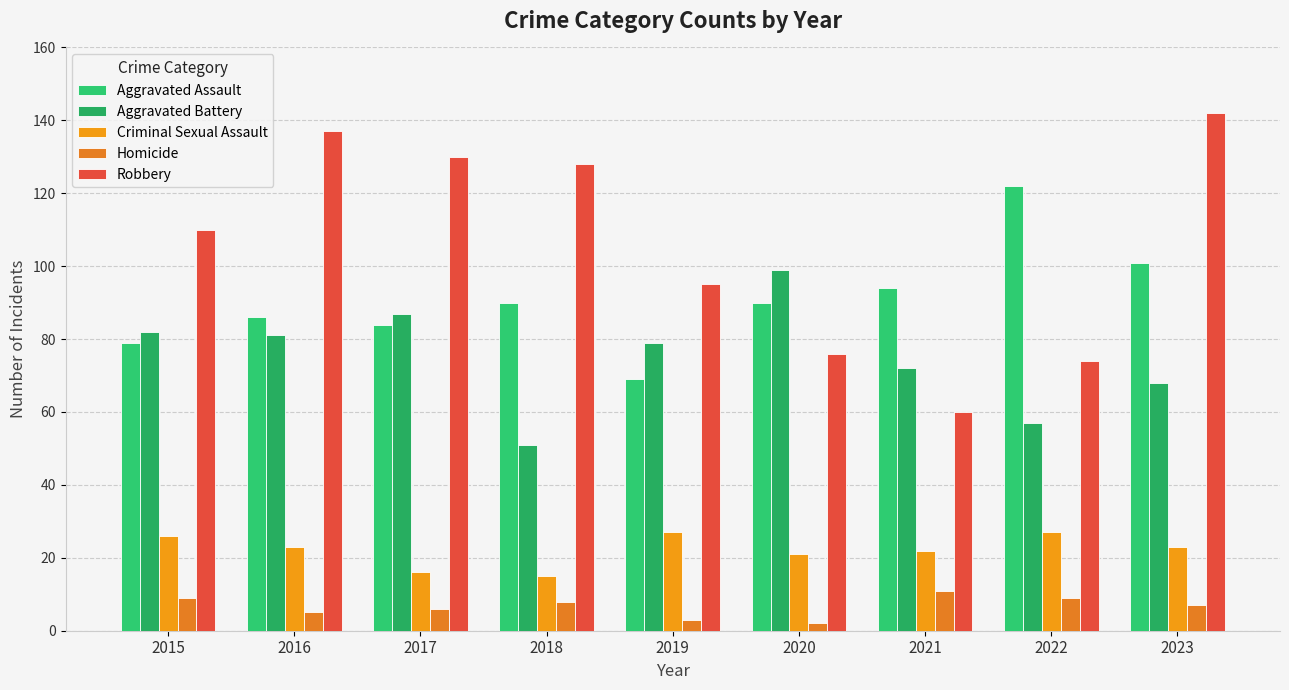

Does the chart contain any negative values?

No